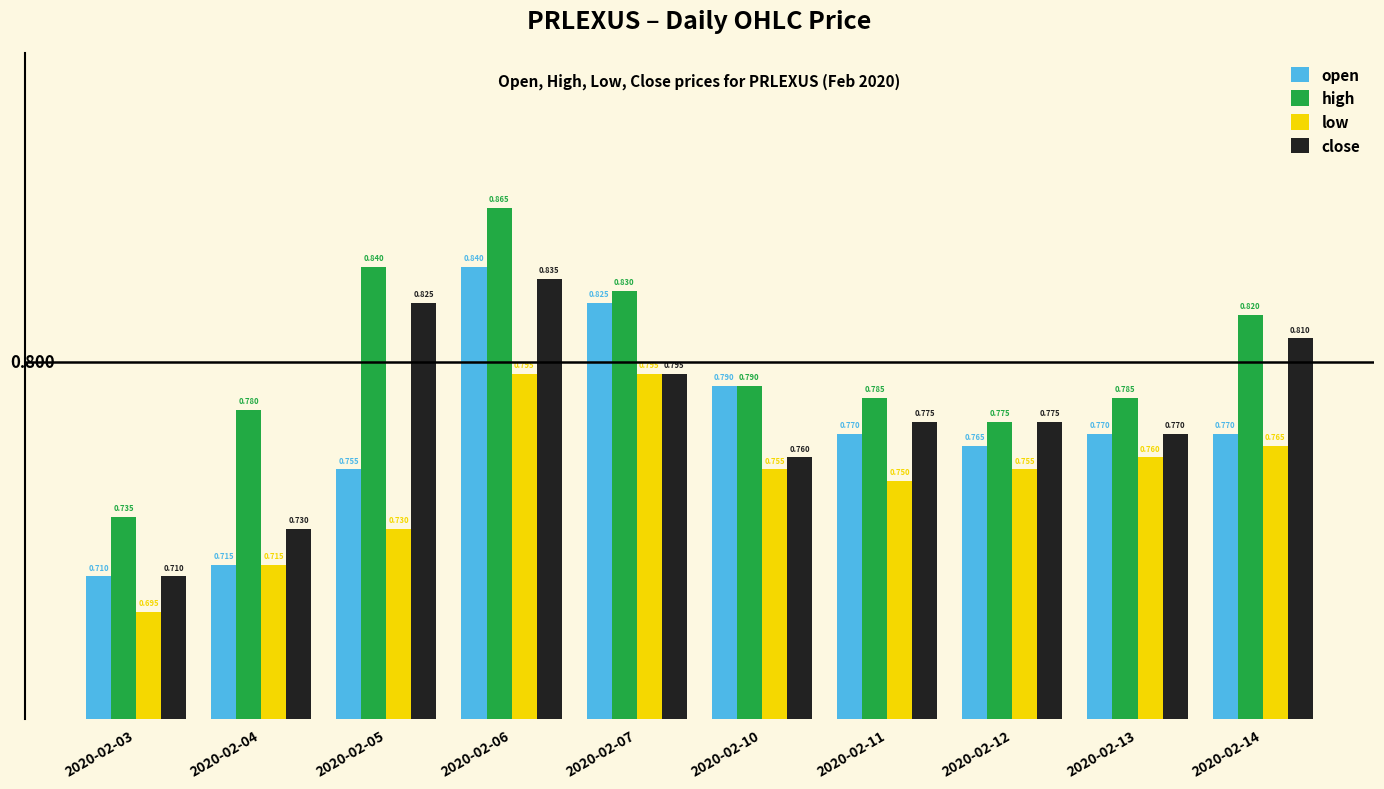

What is the difference between the highest and lowest values at 2020-02-05?

0.1